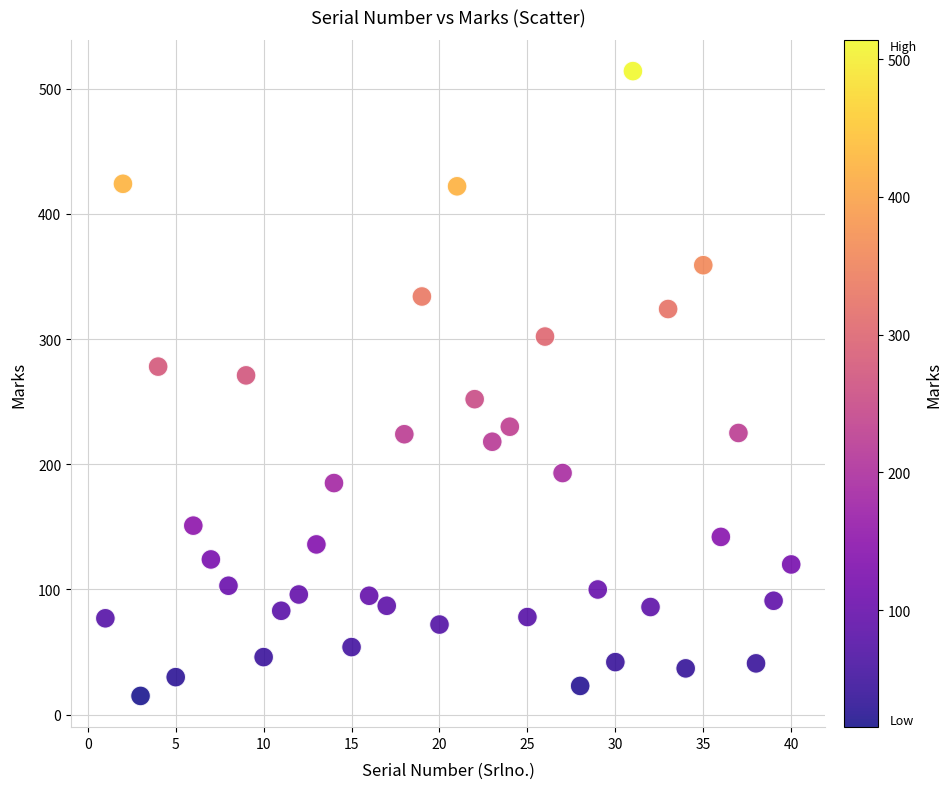

What is the range of Y values (max minus min)?

499